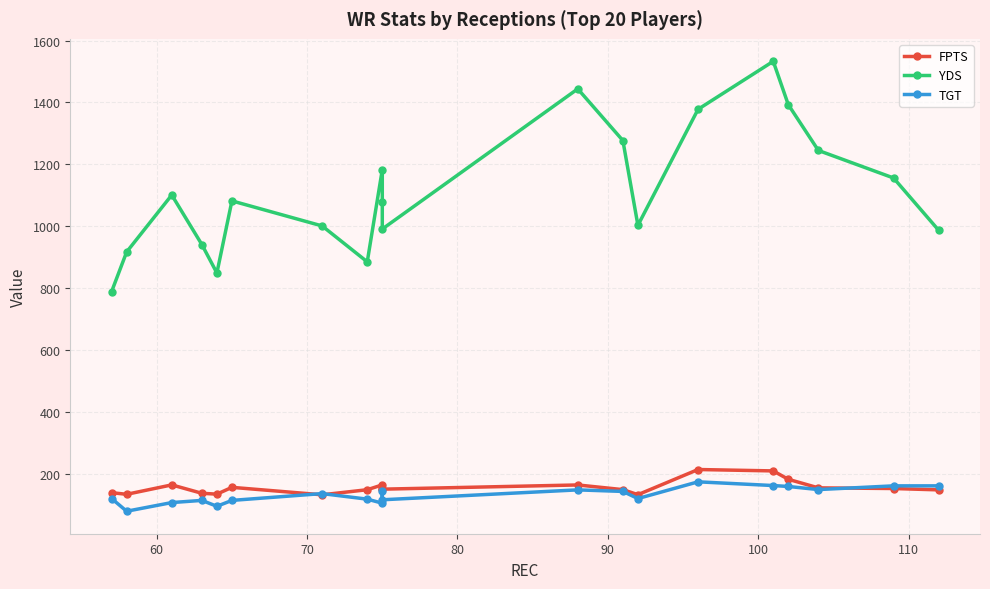

Is the value of TGT at 15 greater than the value of FPTS at 12?

Yes